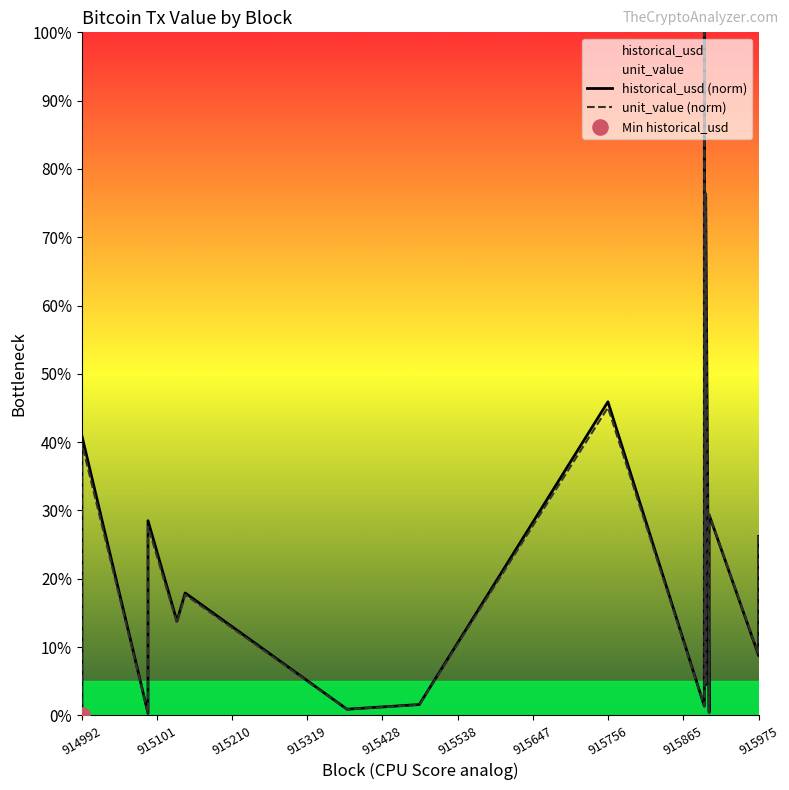

Which series has the largest Y range (max minus min)?

unit_value (norm)